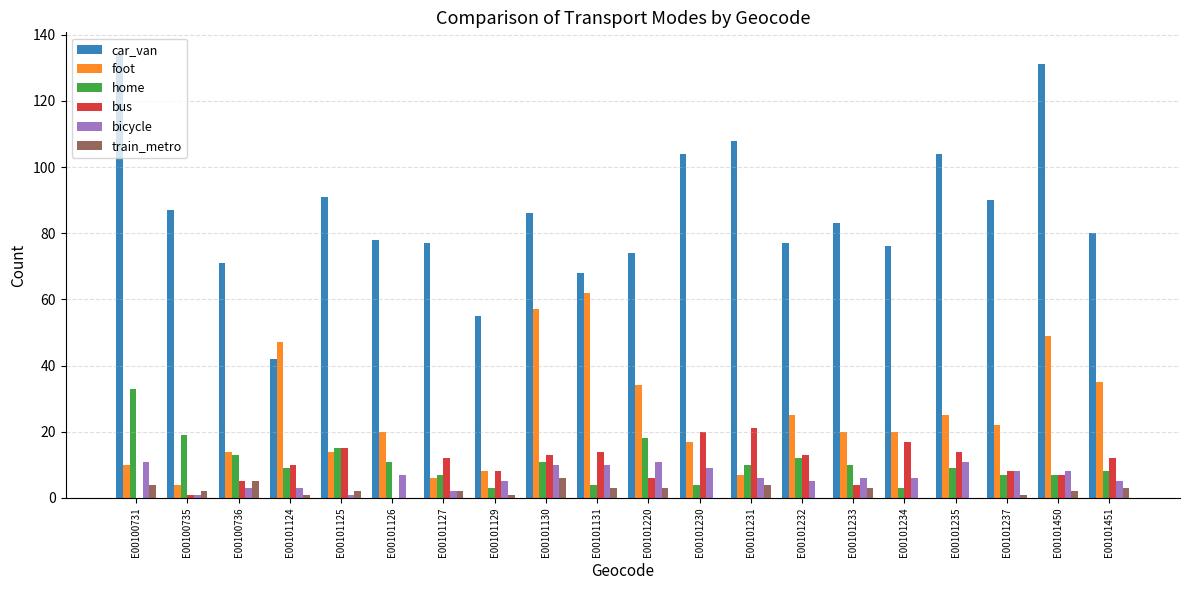

What is the sum of the car_van values at E00101129 and E00101127?

132